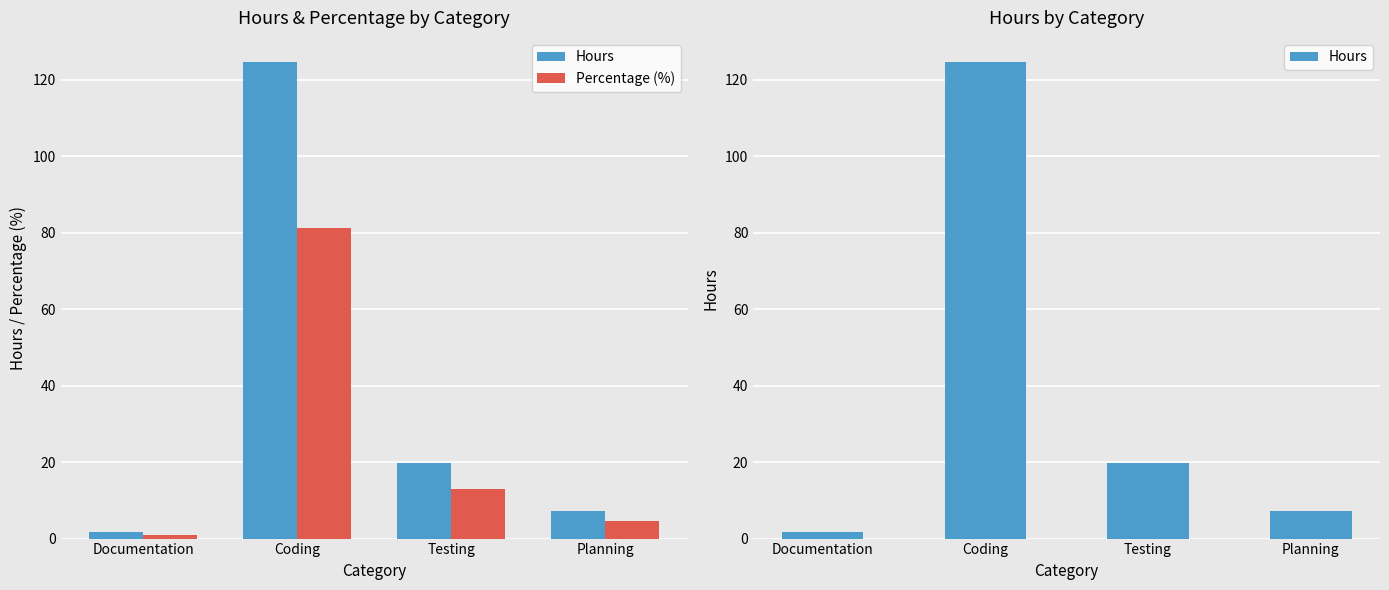

Reading left to right, extract all data points from this chart.

Hours: 1.6	124.7	19.8	7.2
Percentage (%): 1.1	81.3	12.9	4.7